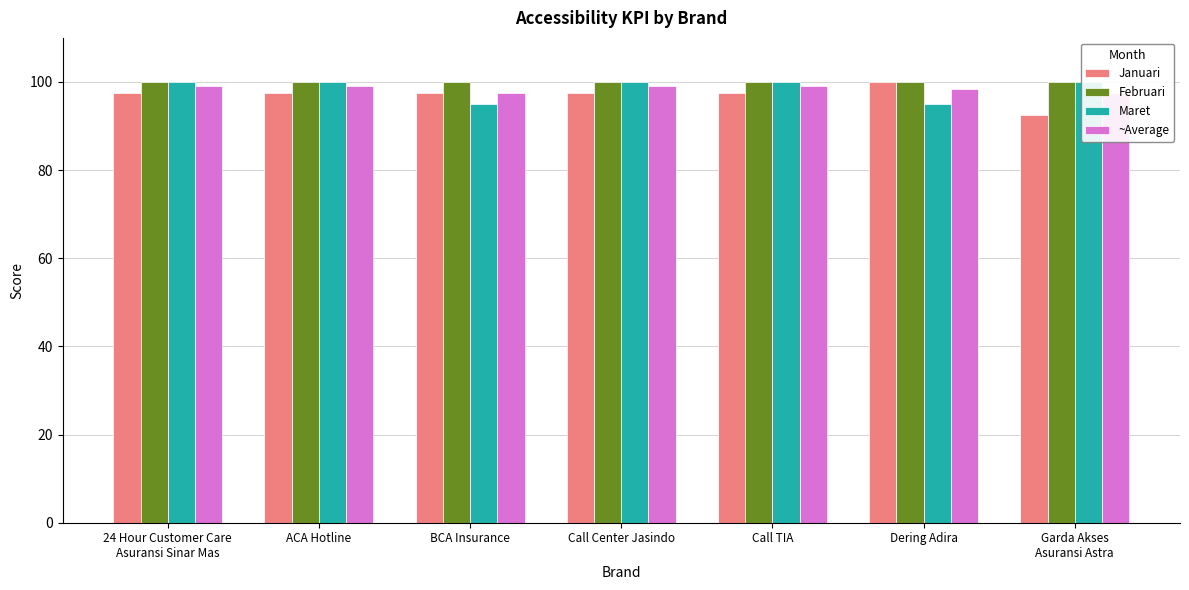

What is the label of the 3rd bar from the right?

Call TIA